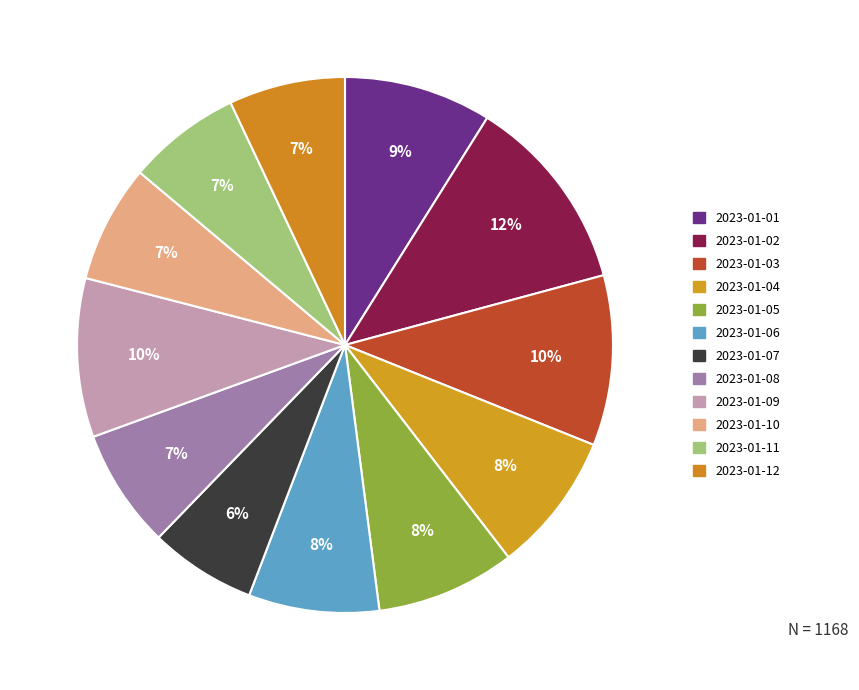

How many segments does this pie chart have?

12